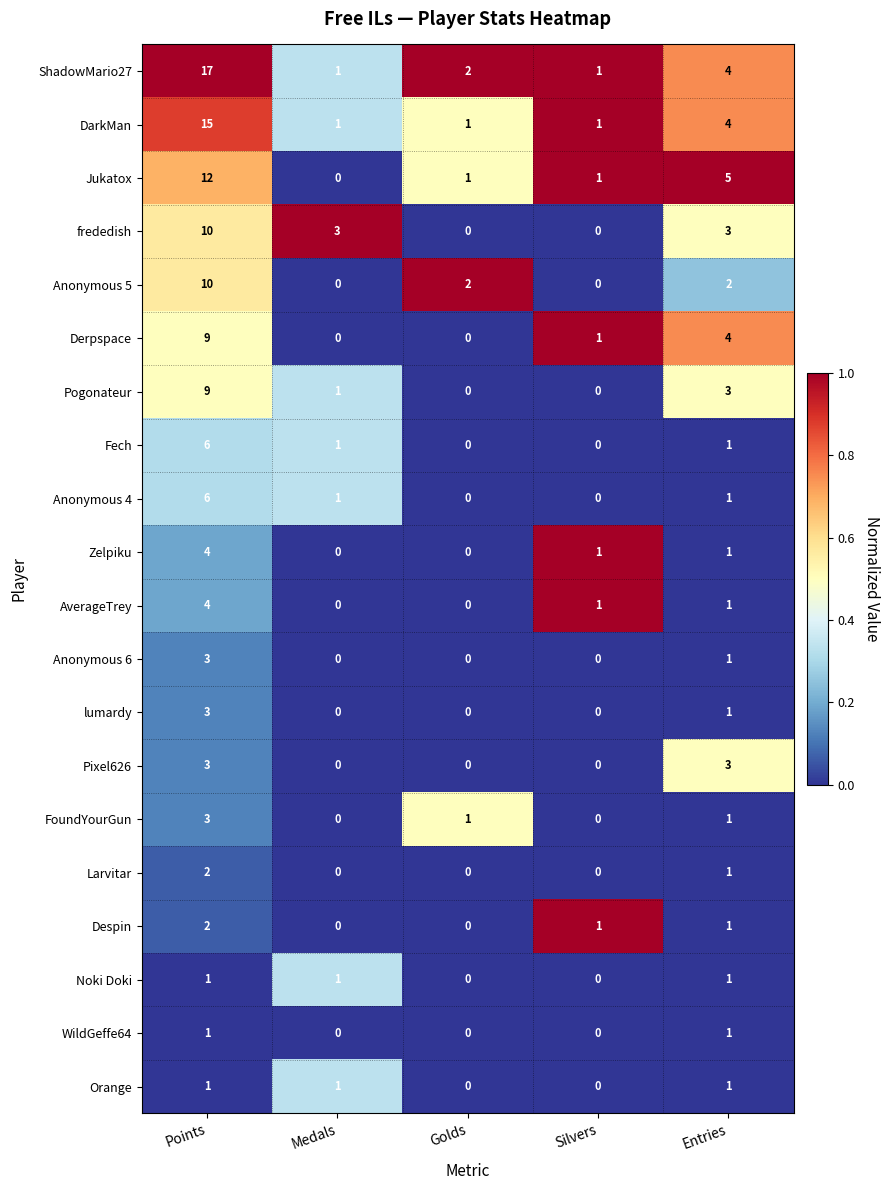

What is the sum of all Fech values?

8